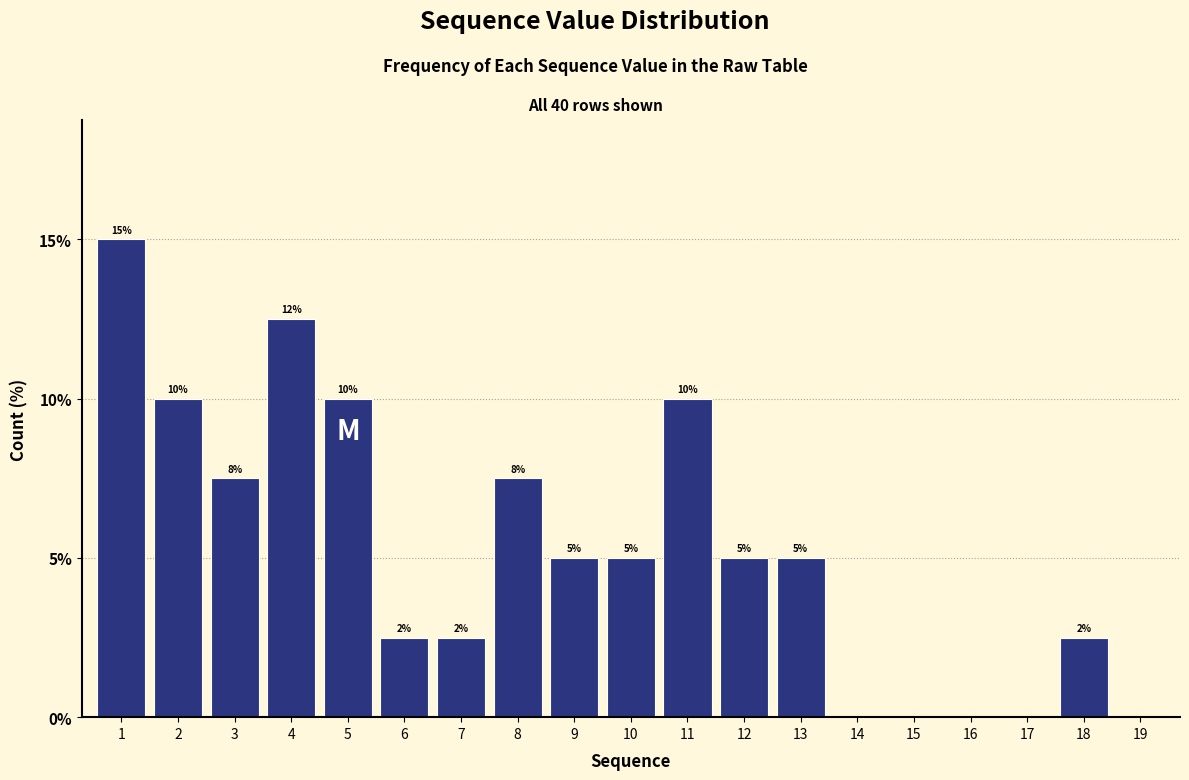

Is it true that the value at 4 is 8.2?

False